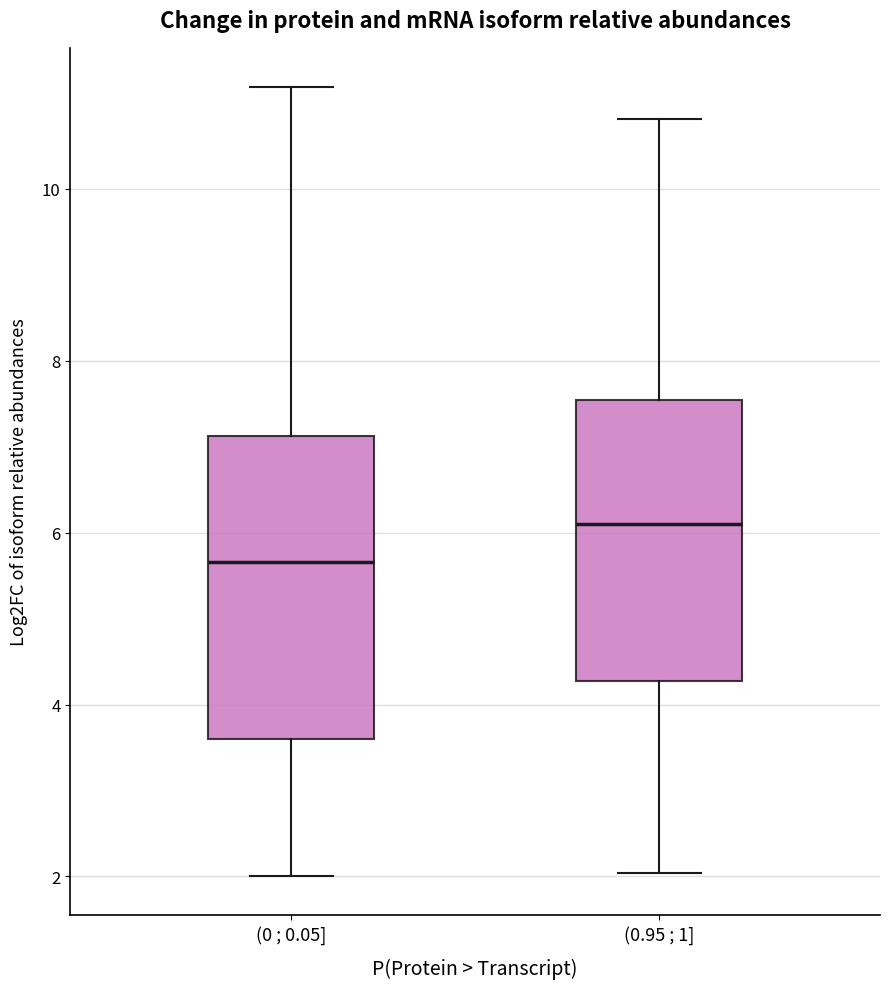

Comparing the boxes themselves (not the whiskers), which one is the tallest?

(0 ; 0.05]